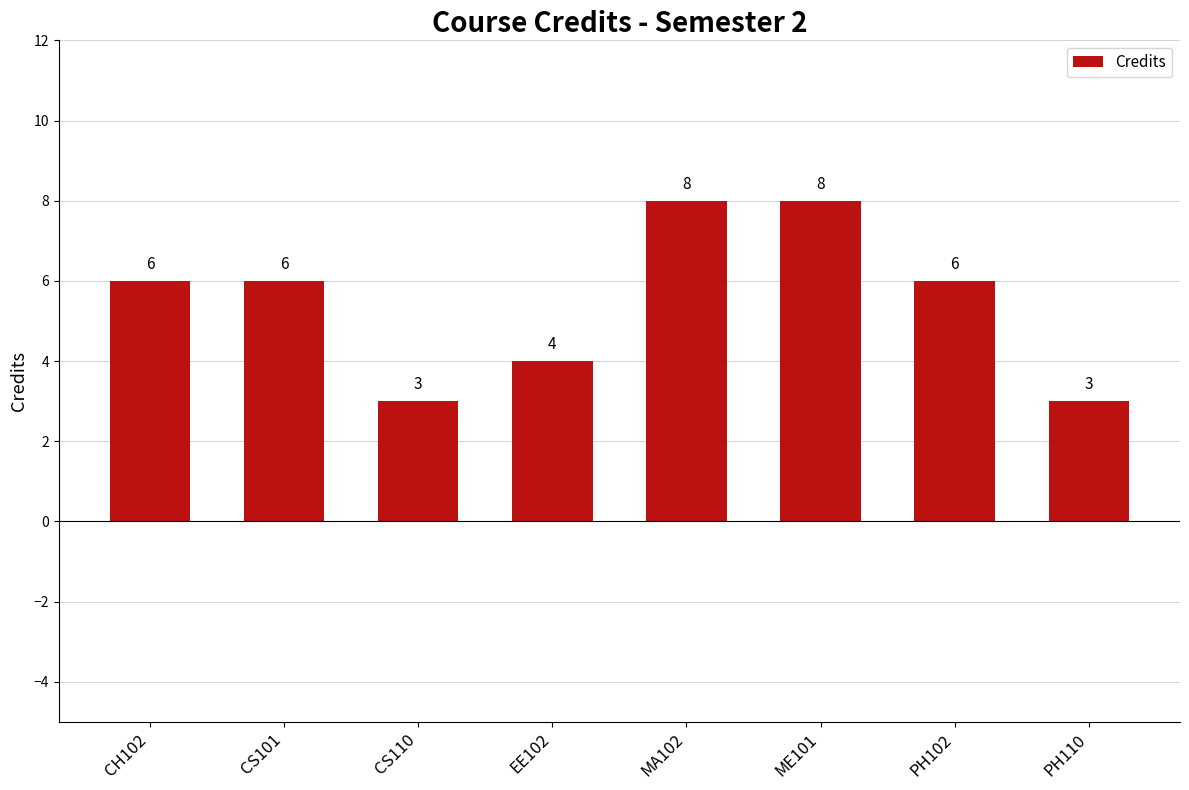

What is the ratio of the value at ME101 to the value at EE102?

2.0